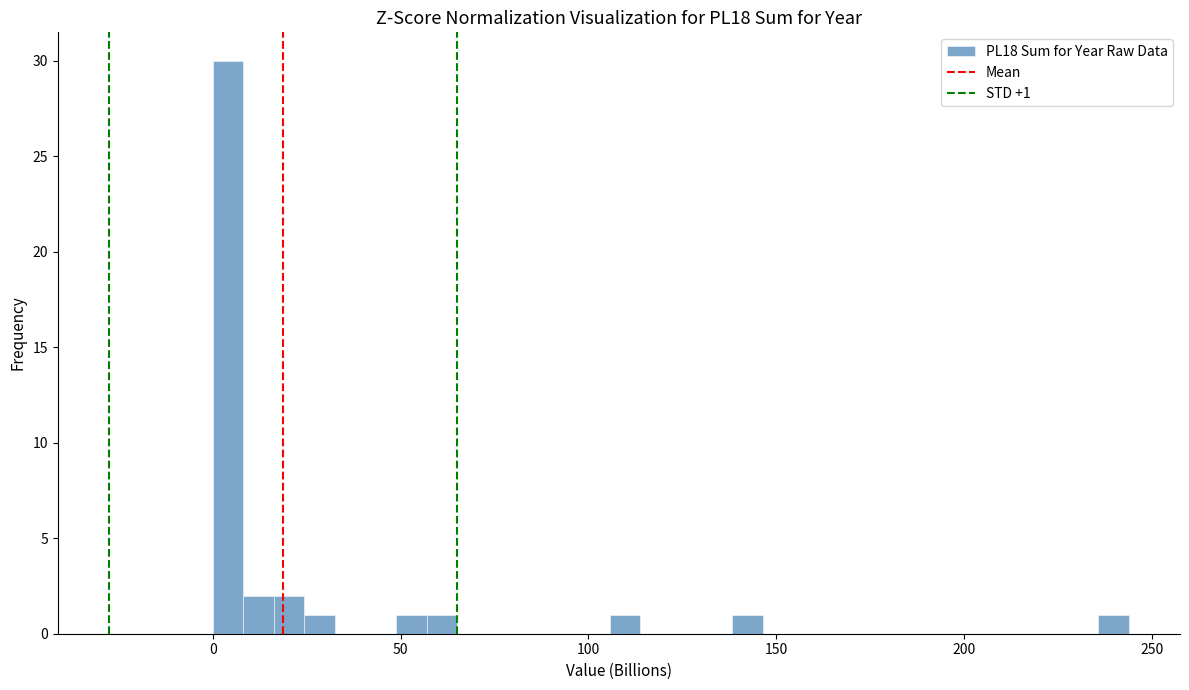

Read against the x-axis, roughly where is the centre of the tallest bar?

5